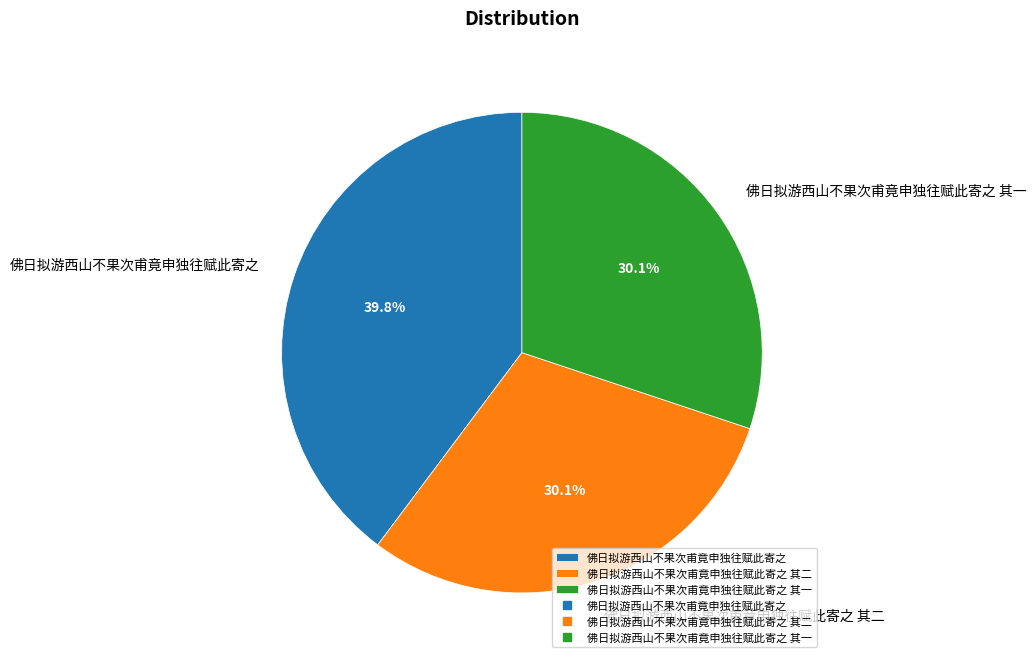

True or false: 佛日拟游西山不果次甫竟申独往赋此寄之 accounts for 29% of the total.

False